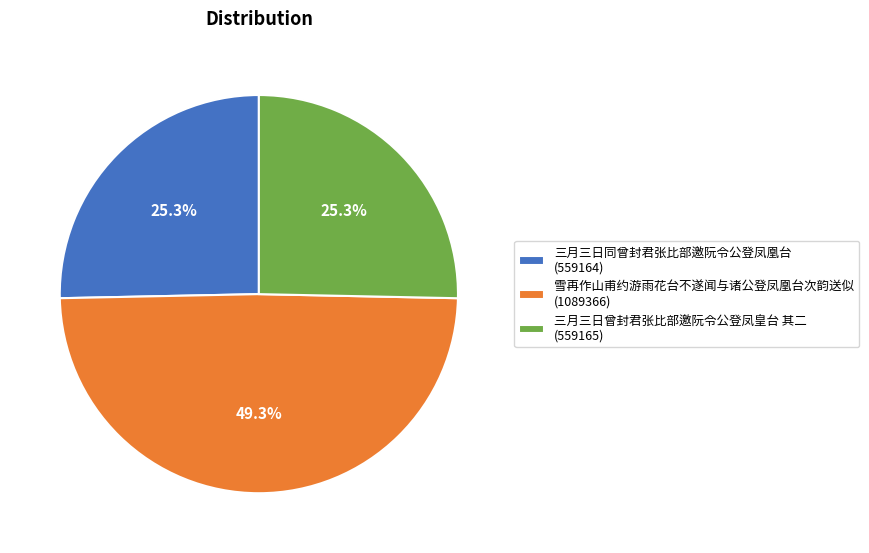

Combined, what portion of the pie is 雪再作山甫约游雨花台不遂闻与诸公登凤凰台次韵送似 and 三月三日曾封君张比部邀阮令公登凤皇台 其二?

74.7%